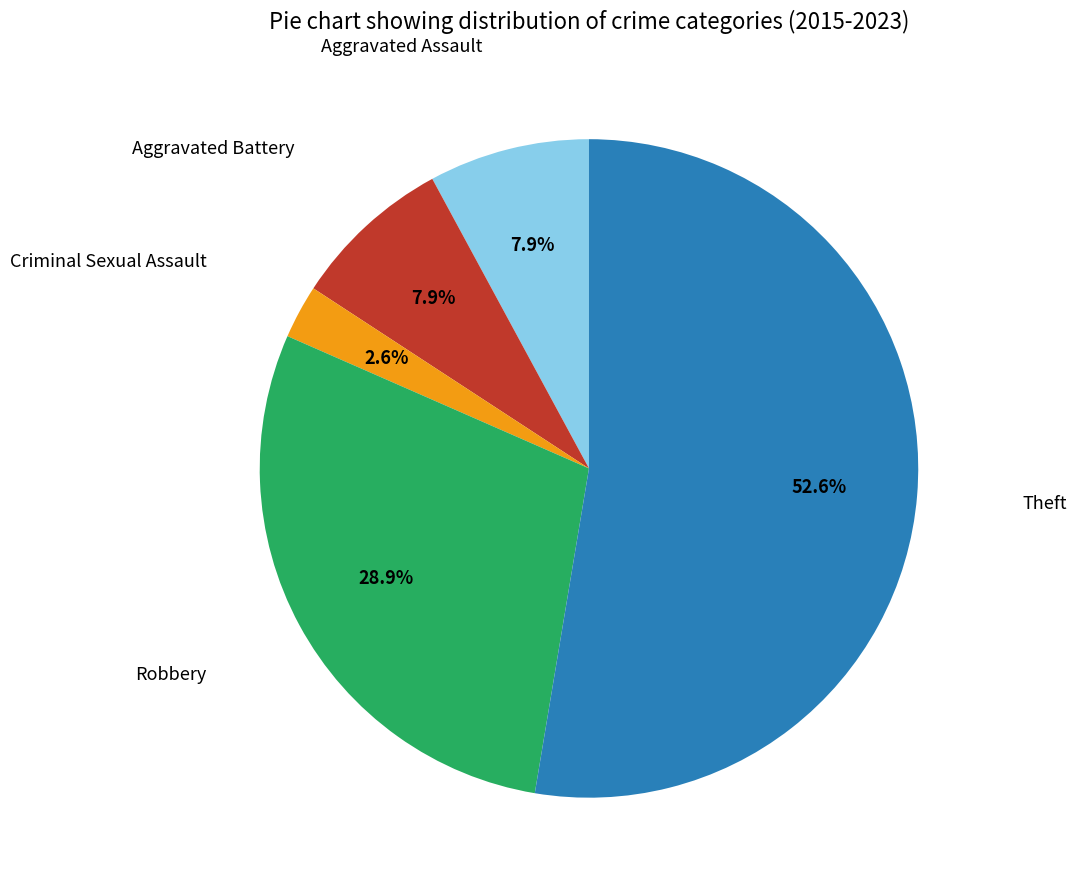

Is there any slice that represents more than half of the pie?

Yes